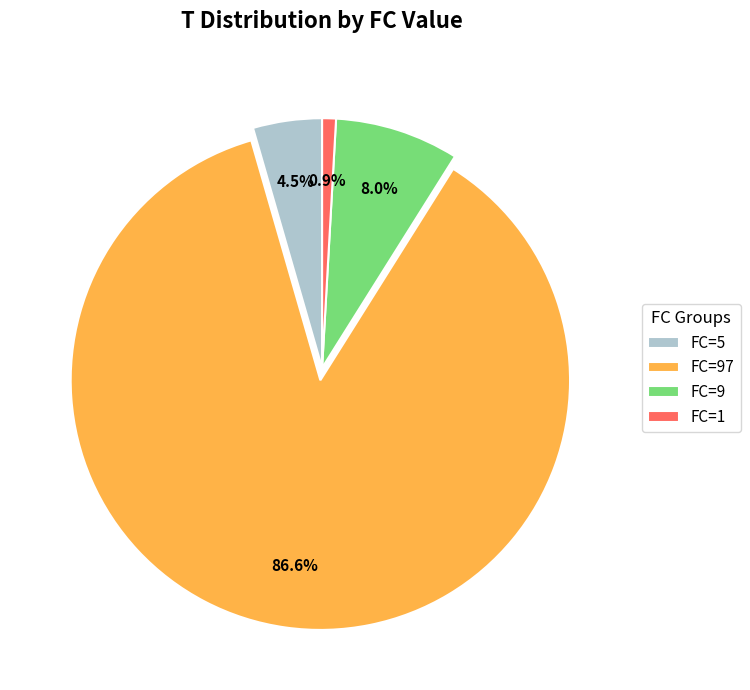

Rank the categories by value from highest to lowest.

FC=97, FC=9, FC=5, FC=1